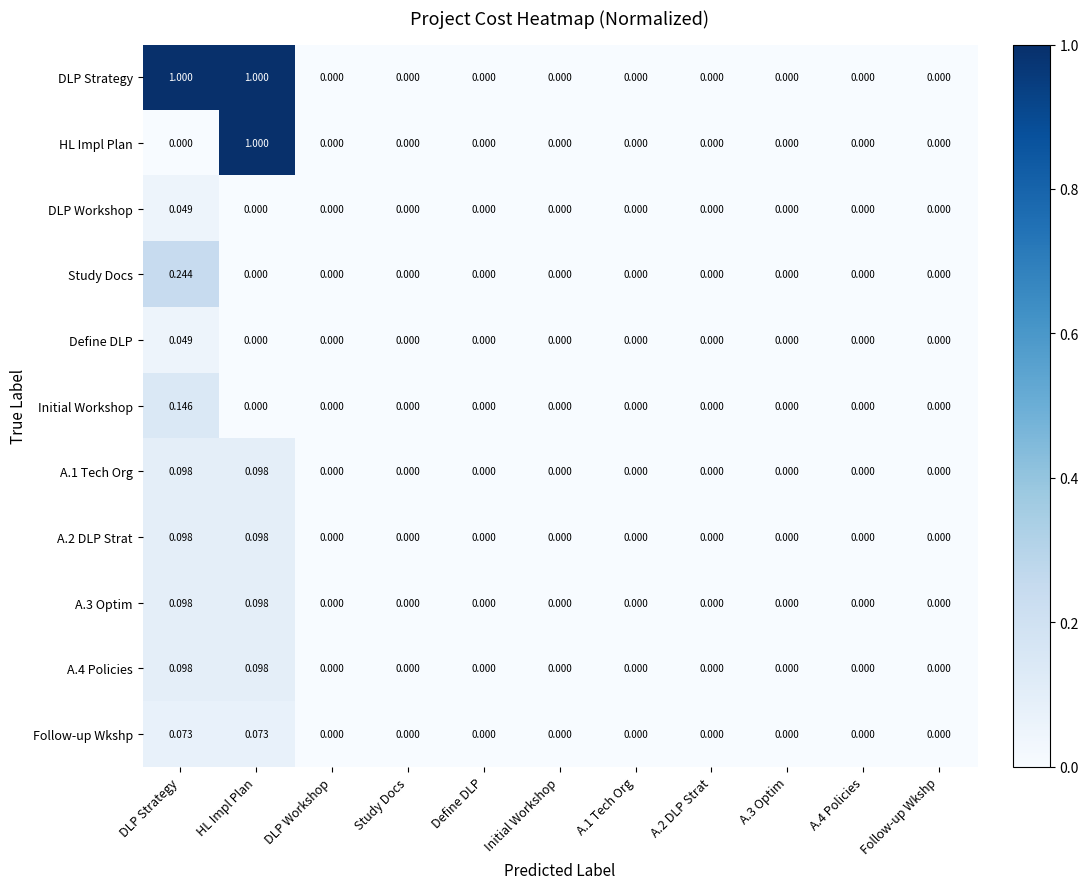

Which series has the largest total across all categories?

DLP Strategy